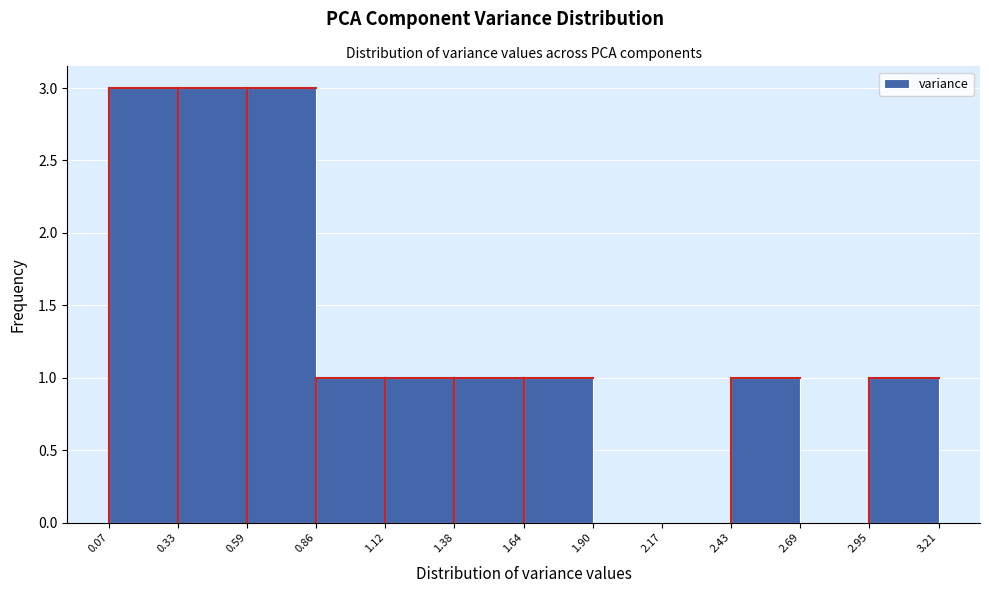

Reading left to right, list every bar in this chart as the range it spans on the x-axis followed by its height. The values are not printed on the chart, so give them approximately, as read against the axis.

0.07 to 0.33: 3
0.33 to 0.59: 3
0.59 to 0.86: 3
0.86 to 1.12: 1
1.12 to 1.38: 1
1.38 to 1.64: 1
1.64 to 1.90: 1
1.90 to 2.17: 0
2.17 to 2.43: 0
2.43 to 2.69: 1
2.69 to 2.95: 0
2.95 to 3.21: 1